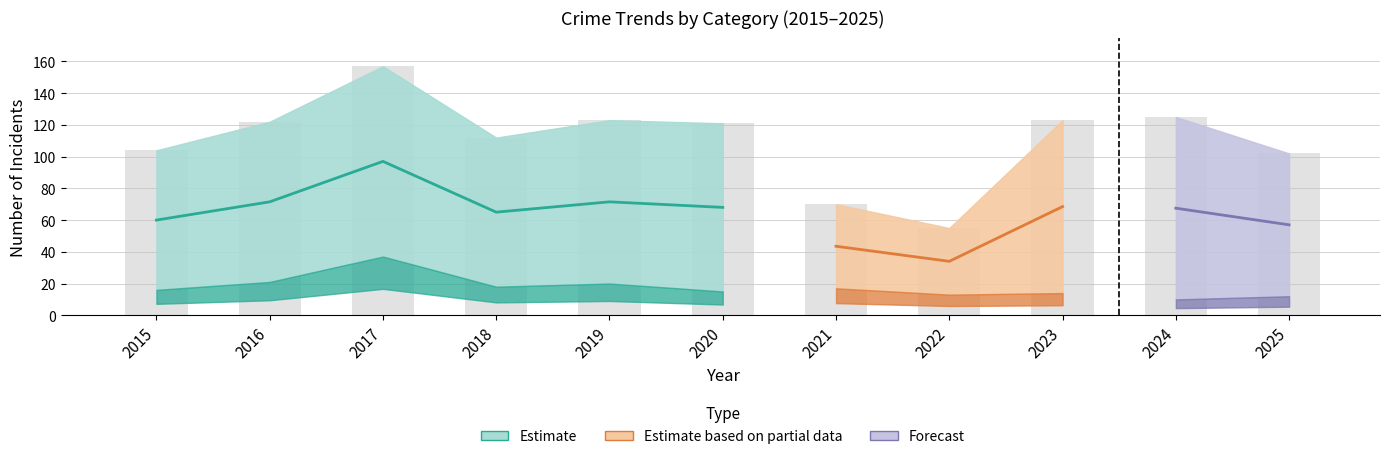

What is the minimum value shown in the chart?

55